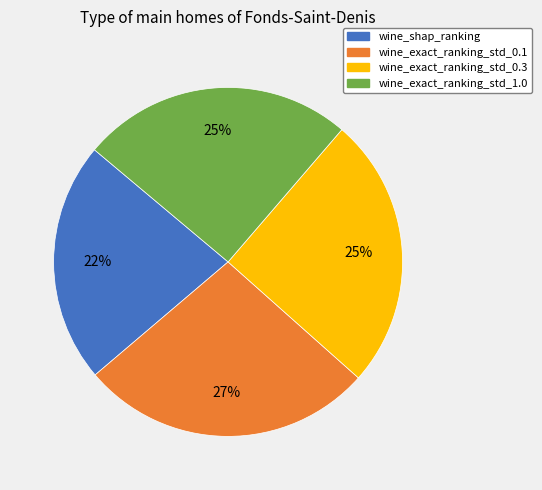

To the nearest percent, what portion does wine_exact_ranking_std_0.1 represent?

27%